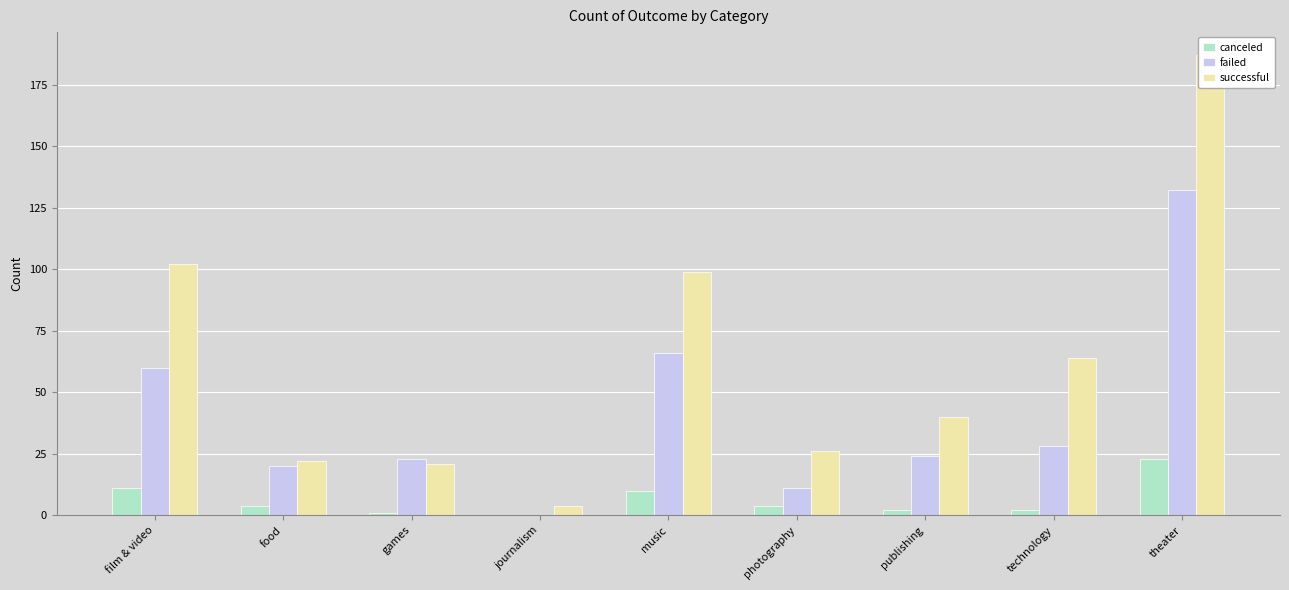

What is the sum of the failed values at food and technology?

48